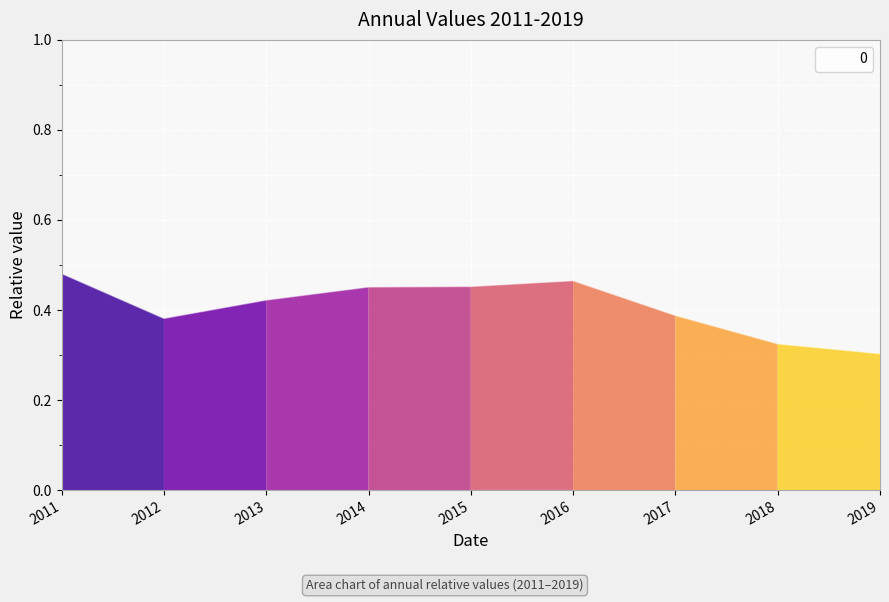

True or false: the data shows 0.7 at 2017.

False